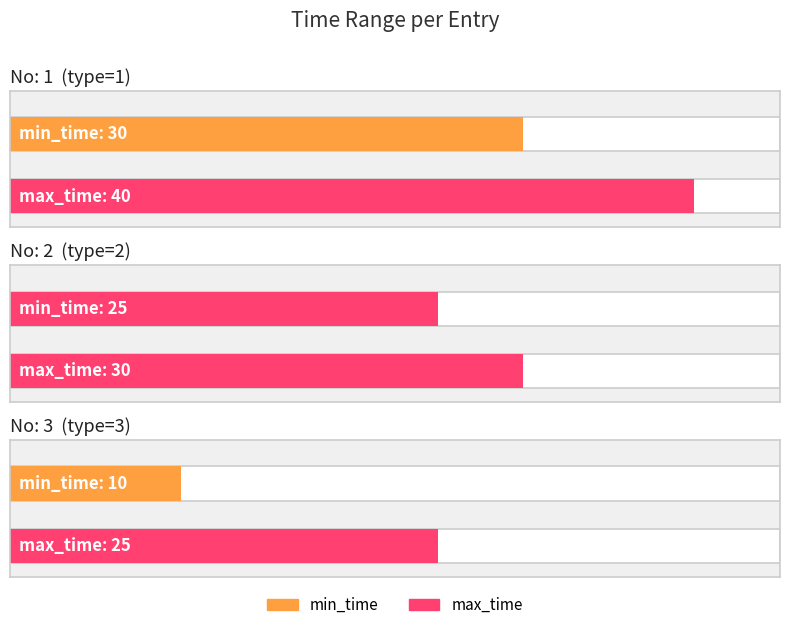

Rank the series by their maximum value, from lowest to highest.

min_time, max_time